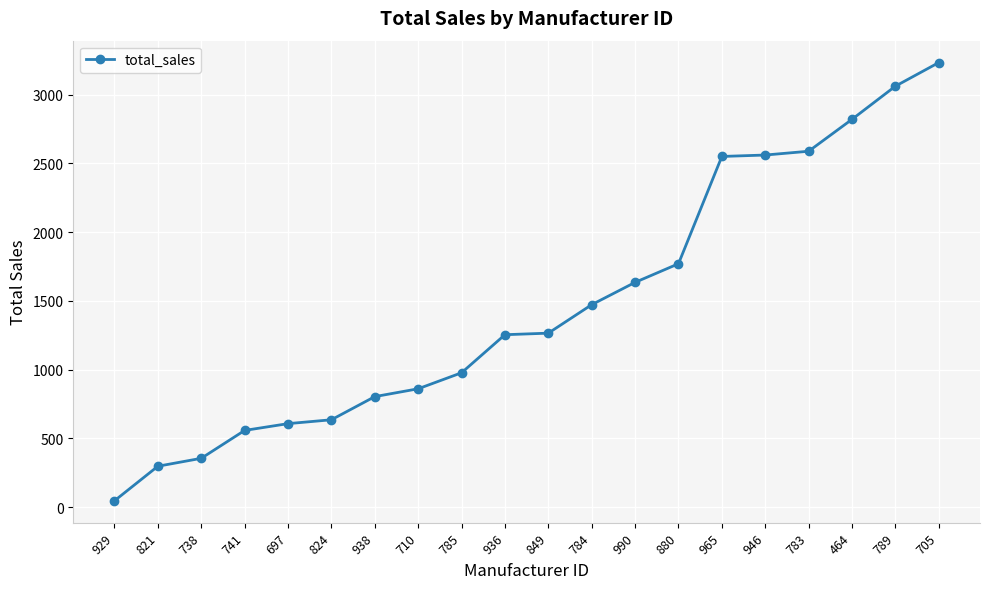

Which has a higher value, 938 or 697?

938